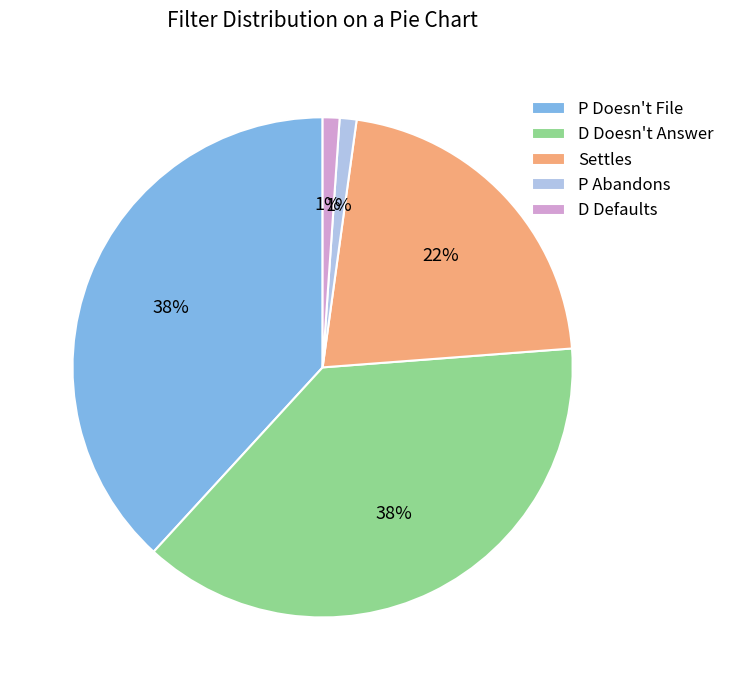

True or false: P Abandons accounts for 7% of the total.

False